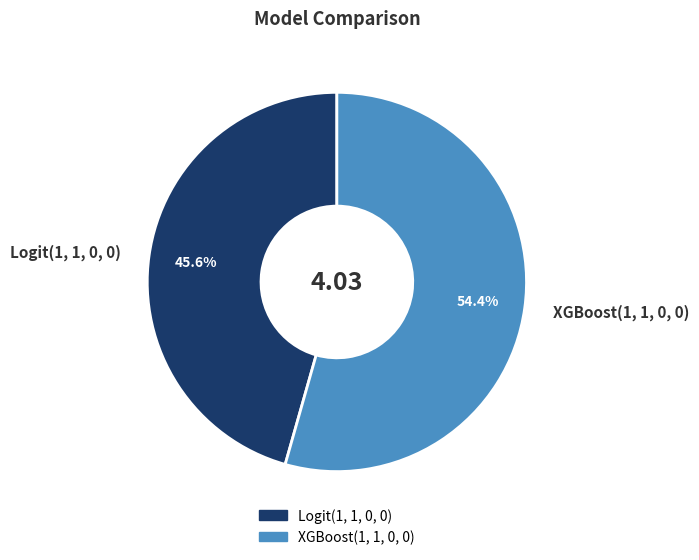

What is the largest slice in the pie chart?

XGBoost(1, 1, 0, 0)